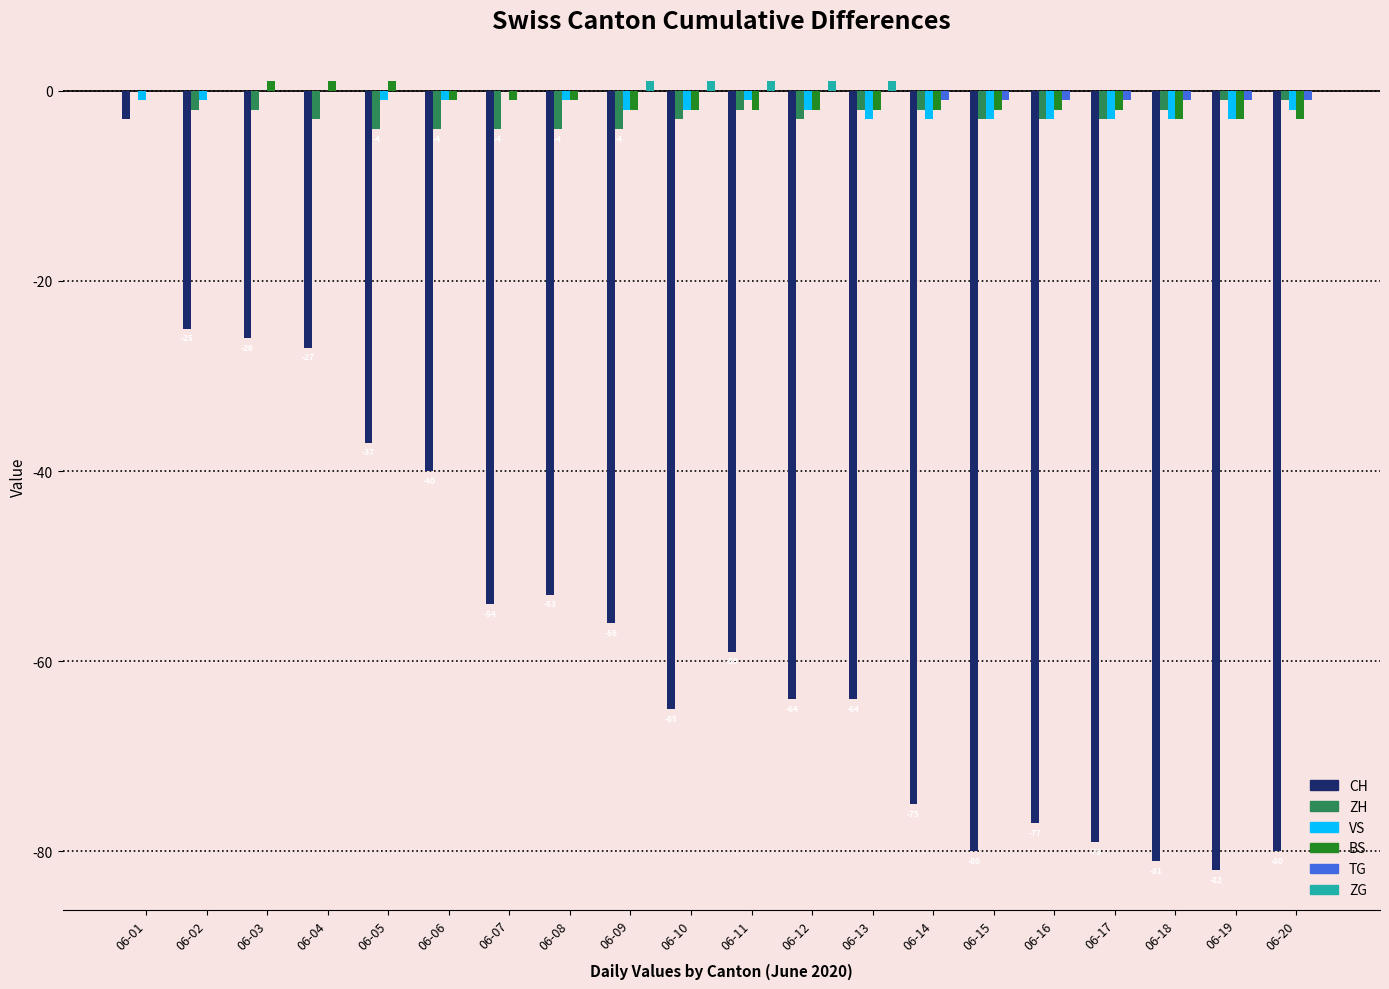

Which series changed the most between 06-04 and 06-06?

CH